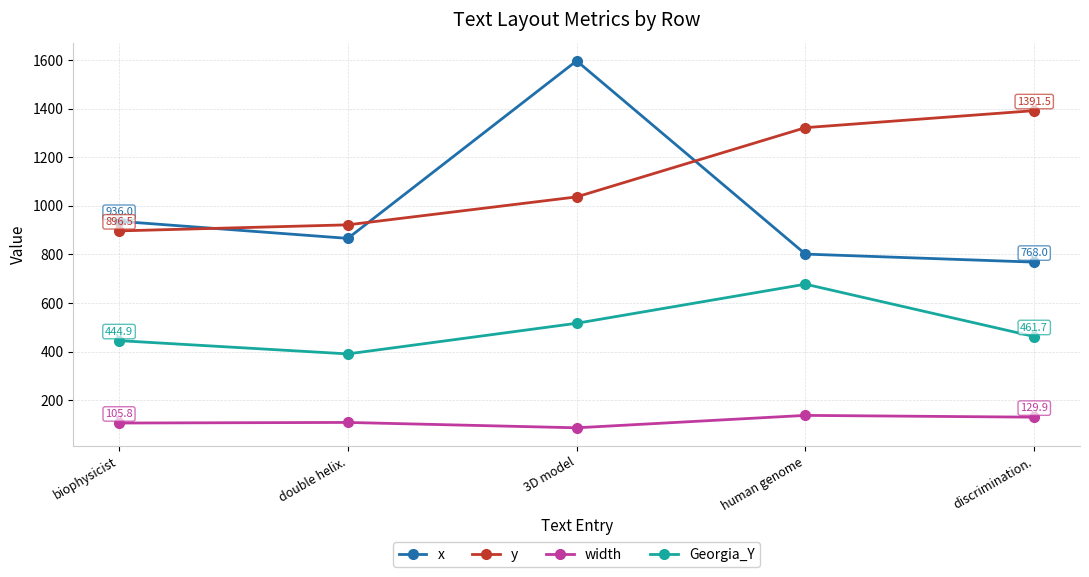

Which series has the largest range (max minus min)?

x